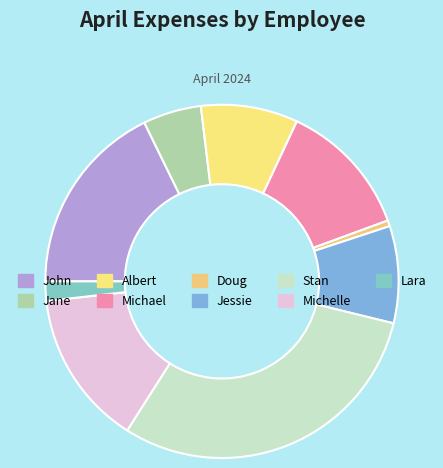

What is the smallest slice in the pie chart?

Doug